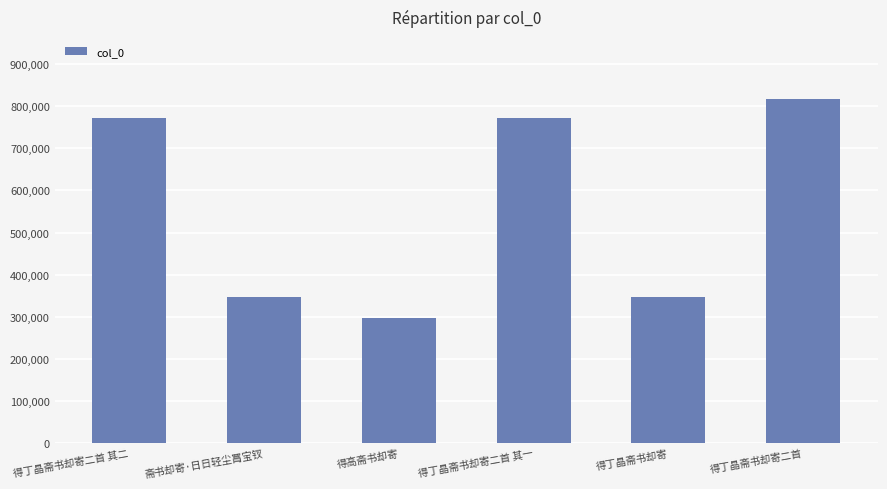

Is it true that the value at 得丁晶斋书却寄 is 347159?

True